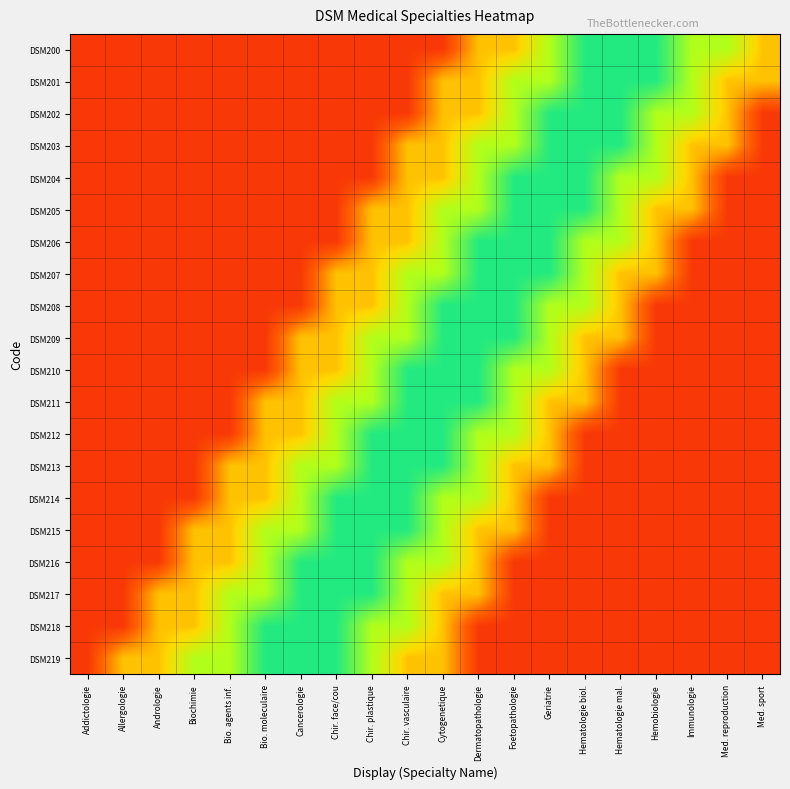

Between Hematologie biol. and Hematologie mal., which series saw the biggest shift?

DSM210